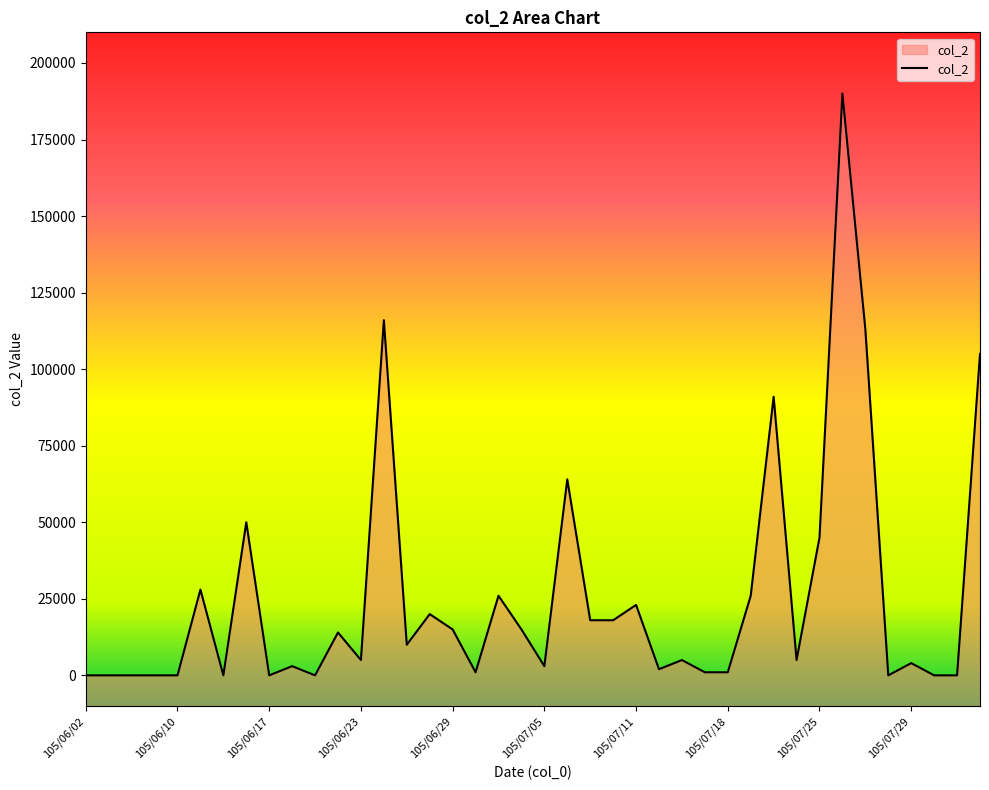

List the labels in order of value, smallest first.

105/06/02, 105/06/07, 105/06/08, 105/06/09, 105/06/10, 105/06/14, 105/06/17, 105/06/21, 105/07/28, 105/08/01, 105/08/02, 105/06/30, 105/07/15, 105/07/18, 105/07/12, 105/06/20, 105/07/05, 105/07/29, 105/06/23, 105/07/13, 105/07/22, 105/06/27, 105/06/22, 105/06/29, 105/07/04, 105/07/07, 105/07/08, 105/06/28, 105/07/11, 105/07/01, 105/07/19, 105/06/13, 105/07/25, 105/06/16, 105/07/06, 105/07/21, 105/08/03, 105/07/27, 105/06/24, 105/07/26